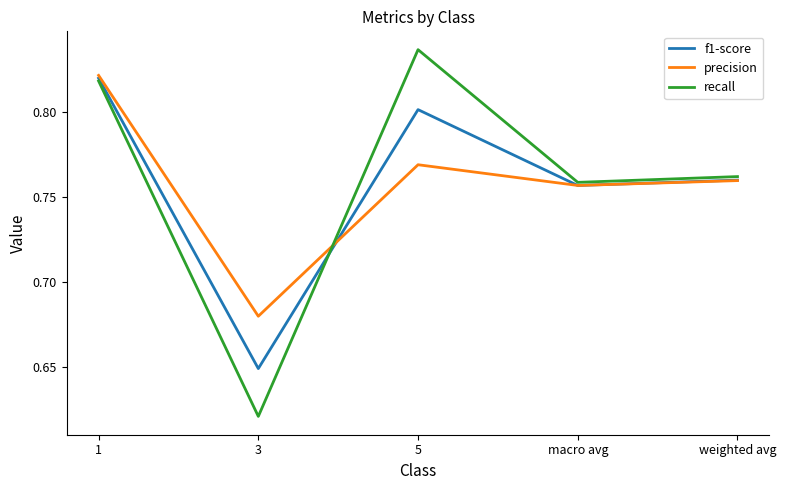

What is the spread (max minus min) of values at 3?

0.1